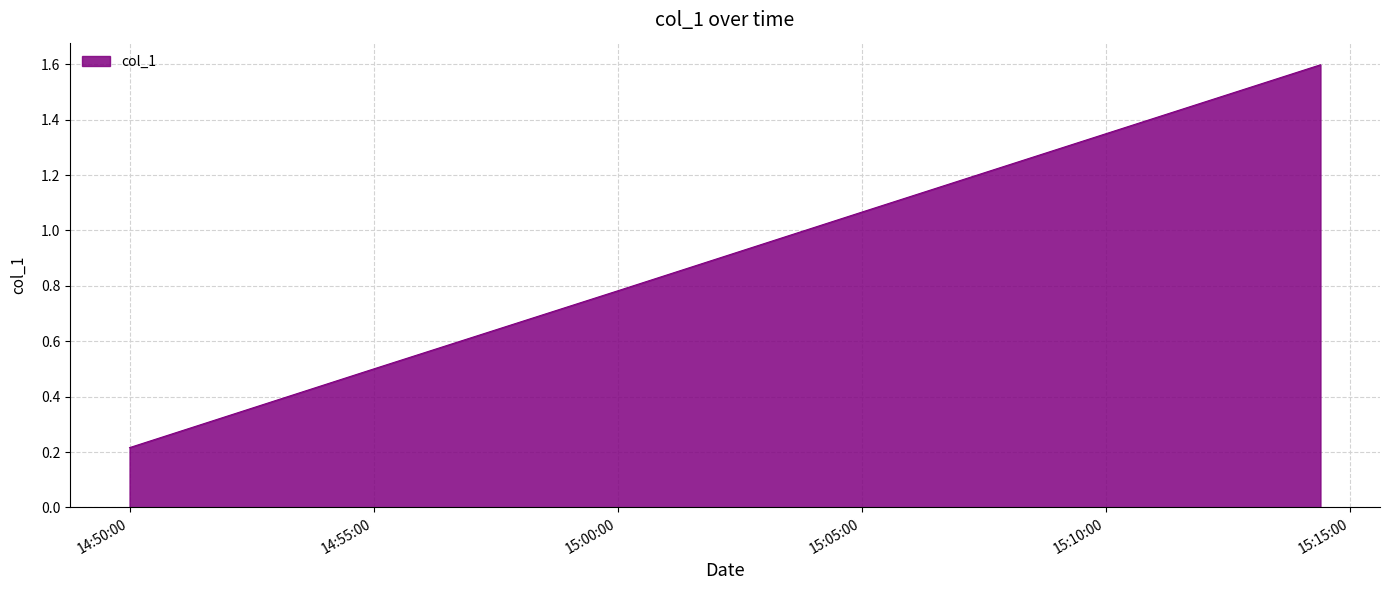

What is the difference between the maximum and minimum values?

1.4